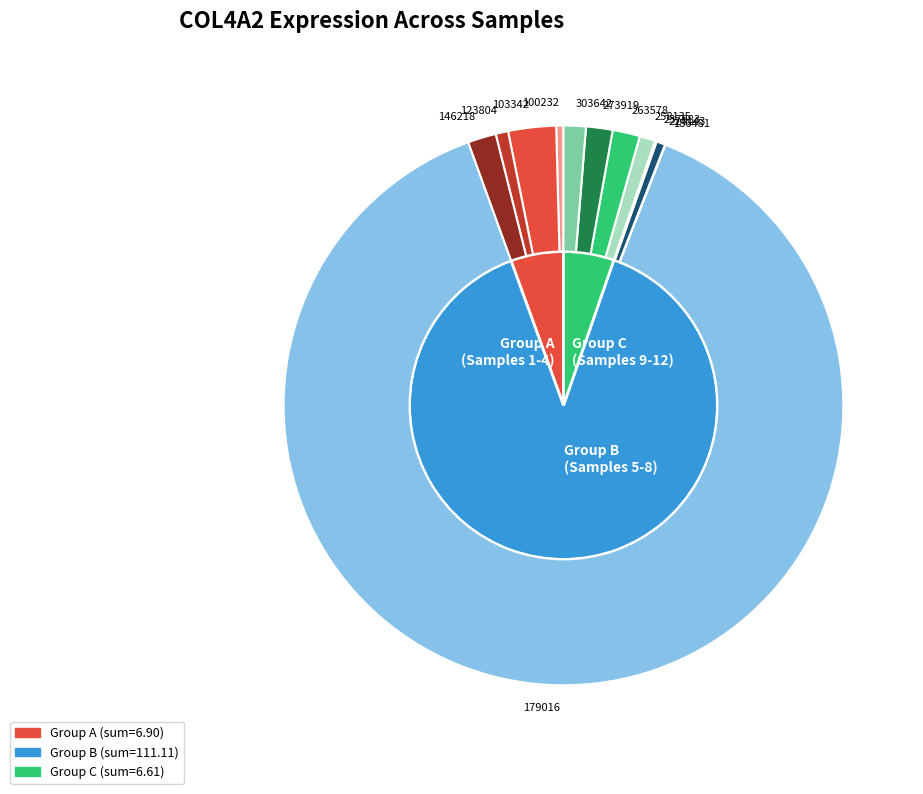

True or false: 123804 accounts for 1% of the total.

True